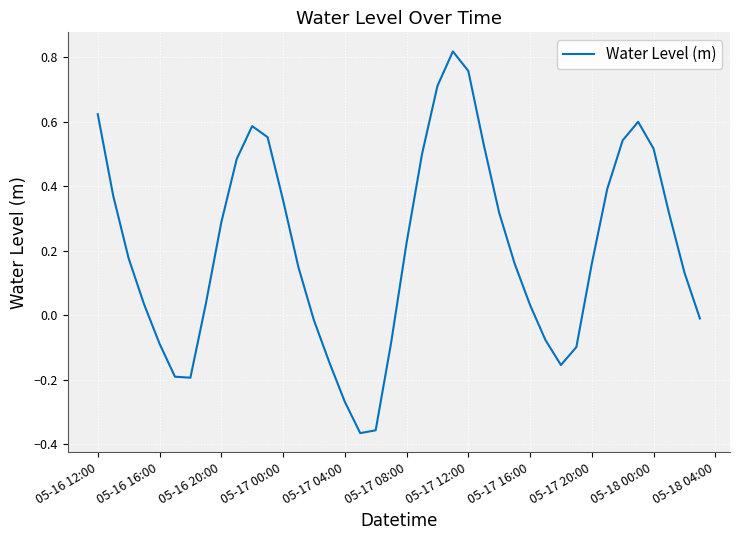

What is the difference between the maximum and minimum values?

1.2